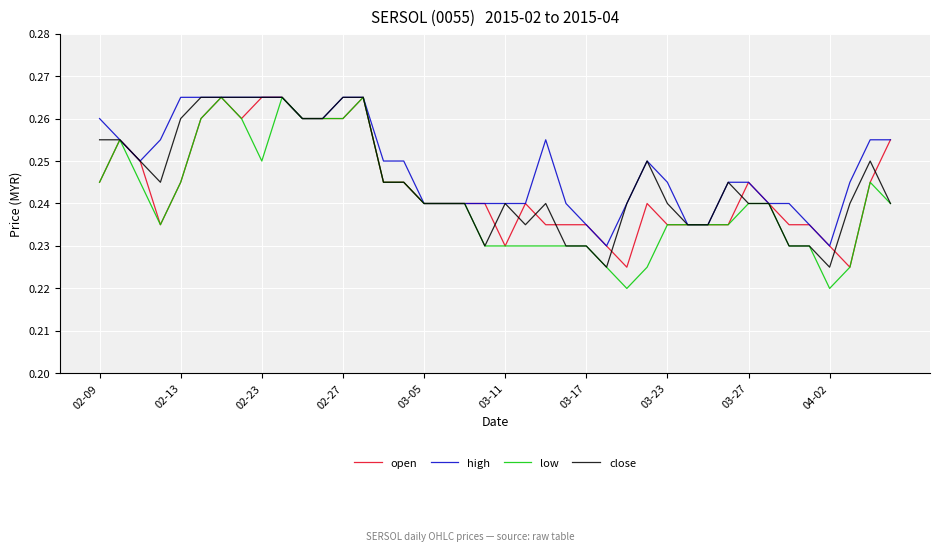

Which series has the largest range (max minus min)?

low